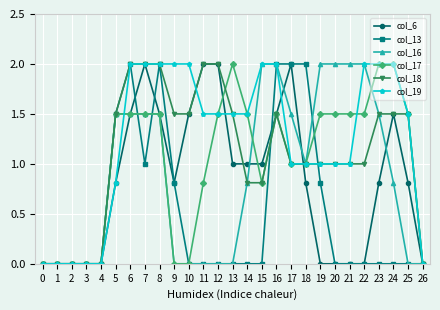

The col_6 series shows 0.8 at 11. True or false?

False